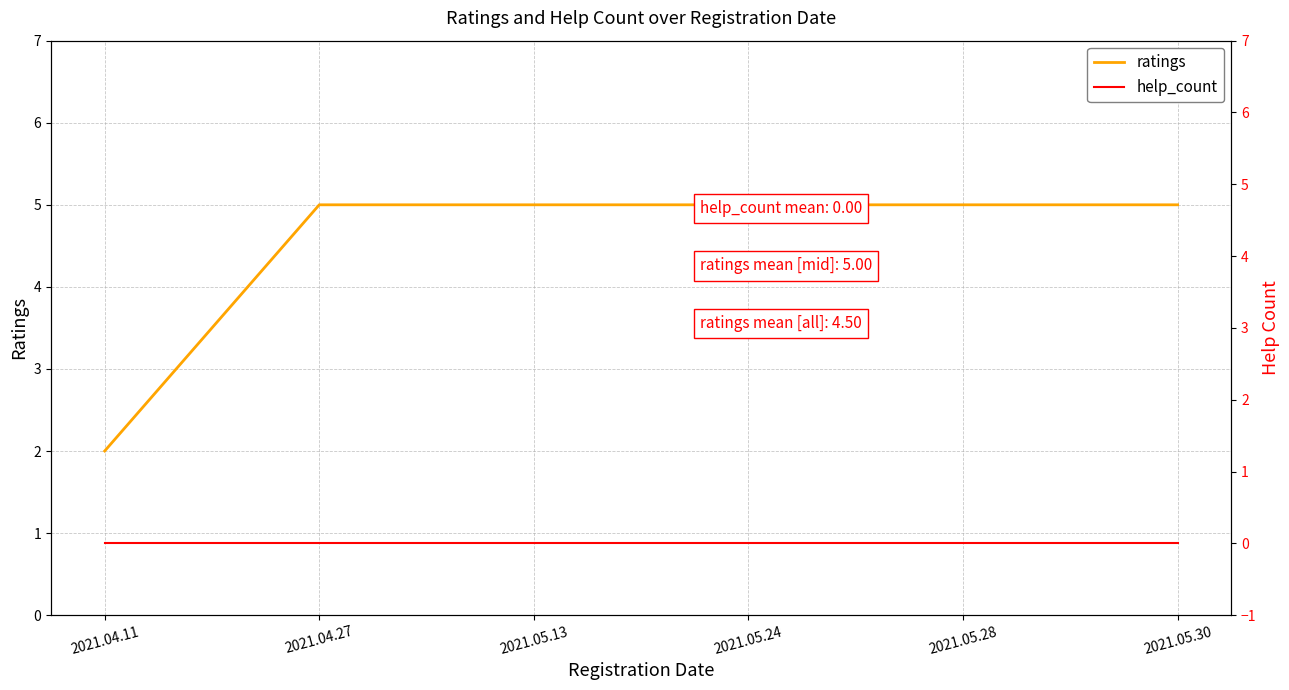

Reading left to right, what are all the values shown in this chart?

ratings: 2021.04.11=2	2021.04.27=5	2021.05.13=5	2021.05.24=5	2021.05.28=5	2021.05.30=5
help_count: 2021.04.11=0	2021.04.27=0	2021.05.13=0	2021.05.24=0	2021.05.28=0	2021.05.30=0